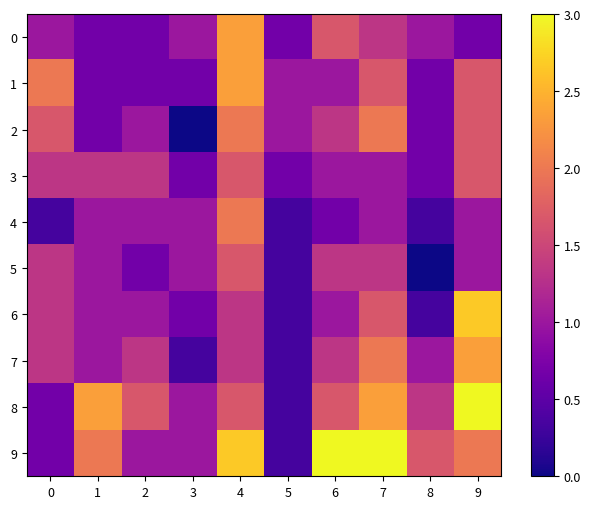

At which category is the sum across all series the highest?

4